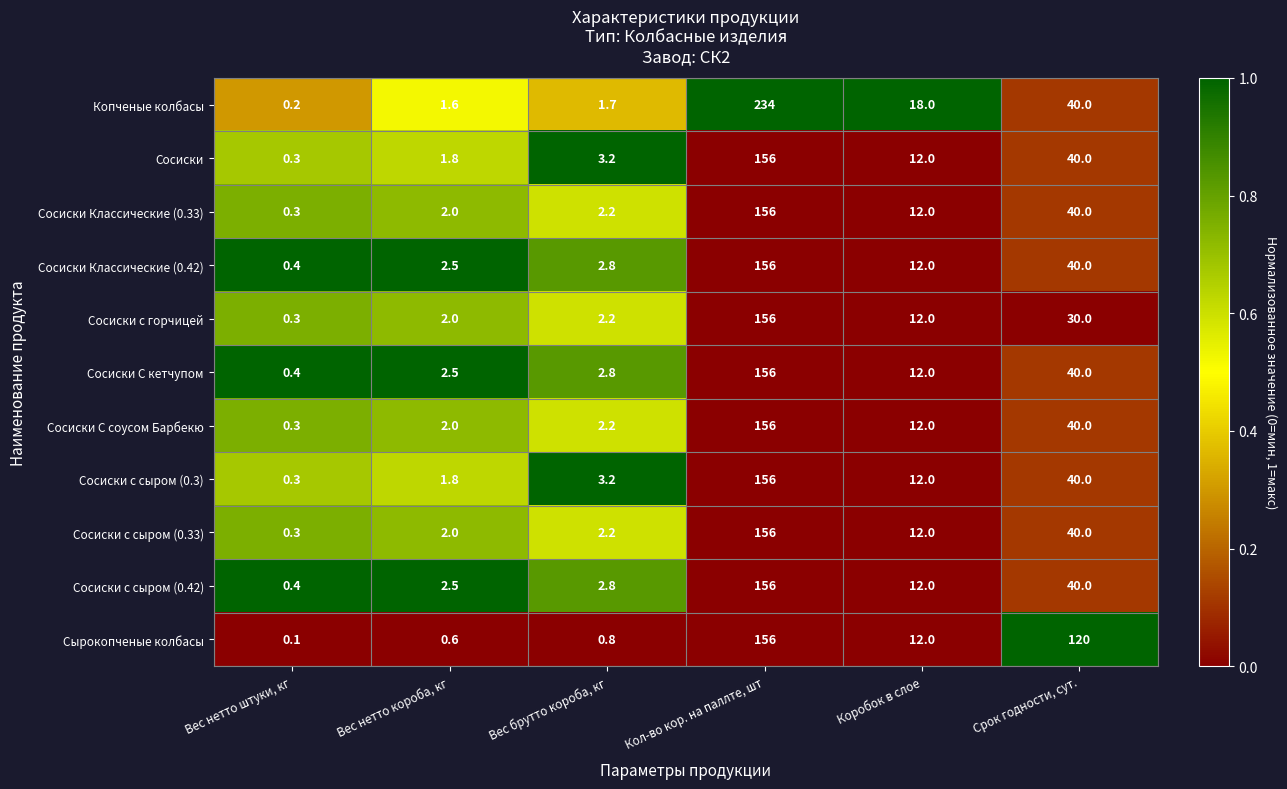

True or false: Сосиски с сыром (0.33) has a value of 12.0 at Коробок в слое.

True